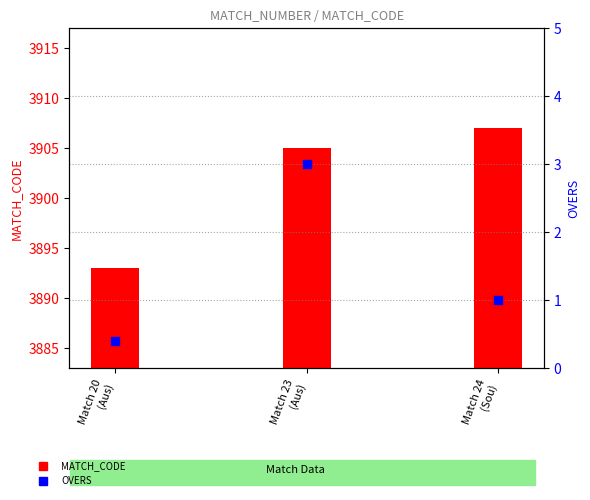

At which category is the sum across all series the highest?

Match 23
(Aus)